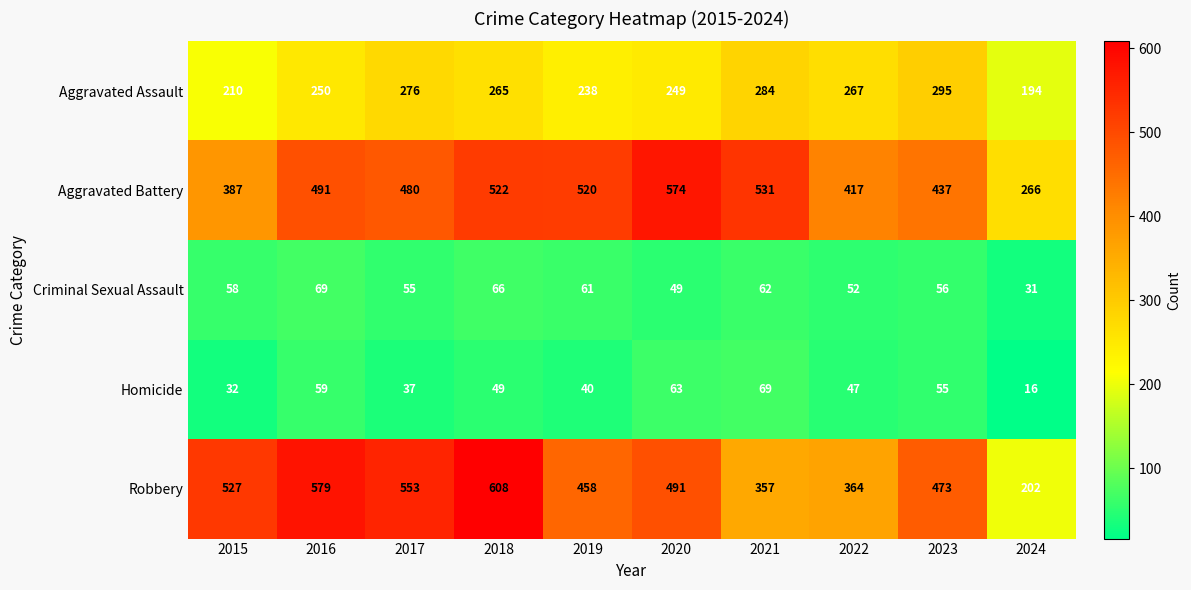

What is the difference between the Robbery values at 2015 and 2020?

36